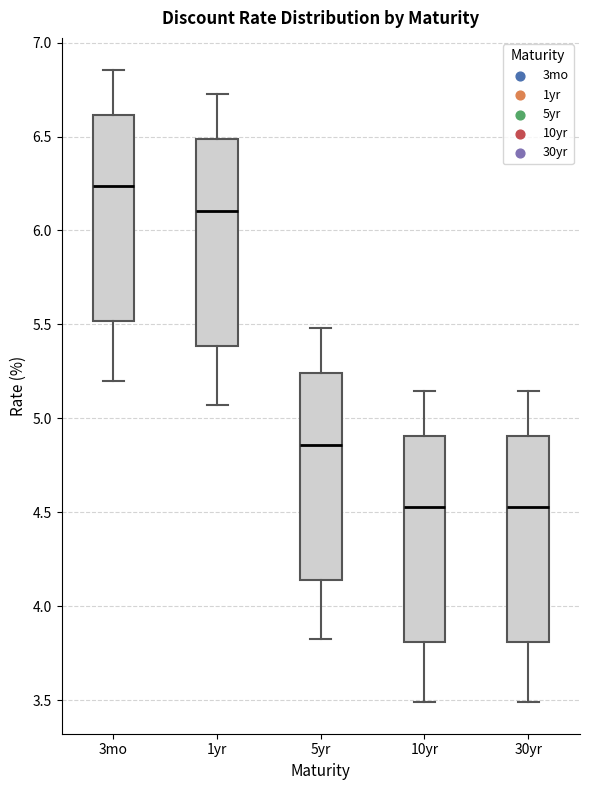

Reading left to right, transcribe this box plot: for each box, give where its median line is, the range the box spans, and where its two whiskers end, as read against the y-axis. The values are not printed on the chart, so give them approximately, as read against the axis.

3mo: median 6.25, box 5.50 to 6.60, whiskers 5.20 to 6.85
1yr: median 6.10, box 5.40 to 6.50, whiskers 5.05 to 6.75
5yr: median 4.85, box 4.15 to 5.25, whiskers 3.80 to 5.50
10yr: median 4.55, box 3.80 to 4.90, whiskers 3.50 to 5.15
30yr: median 4.55, box 3.80 to 4.90, whiskers 3.50 to 5.15